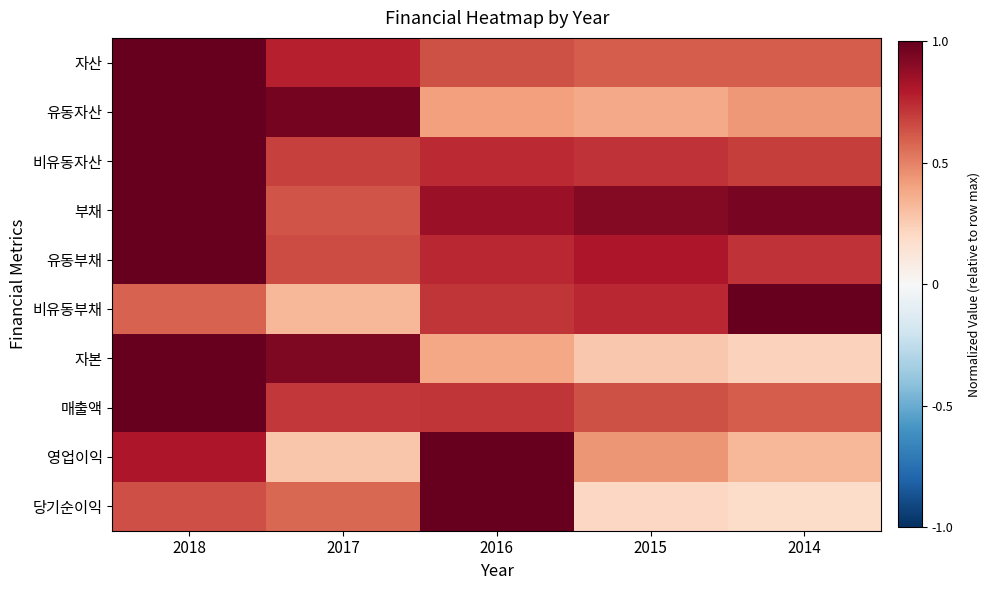

At which category is the sum across all series the highest?

2018